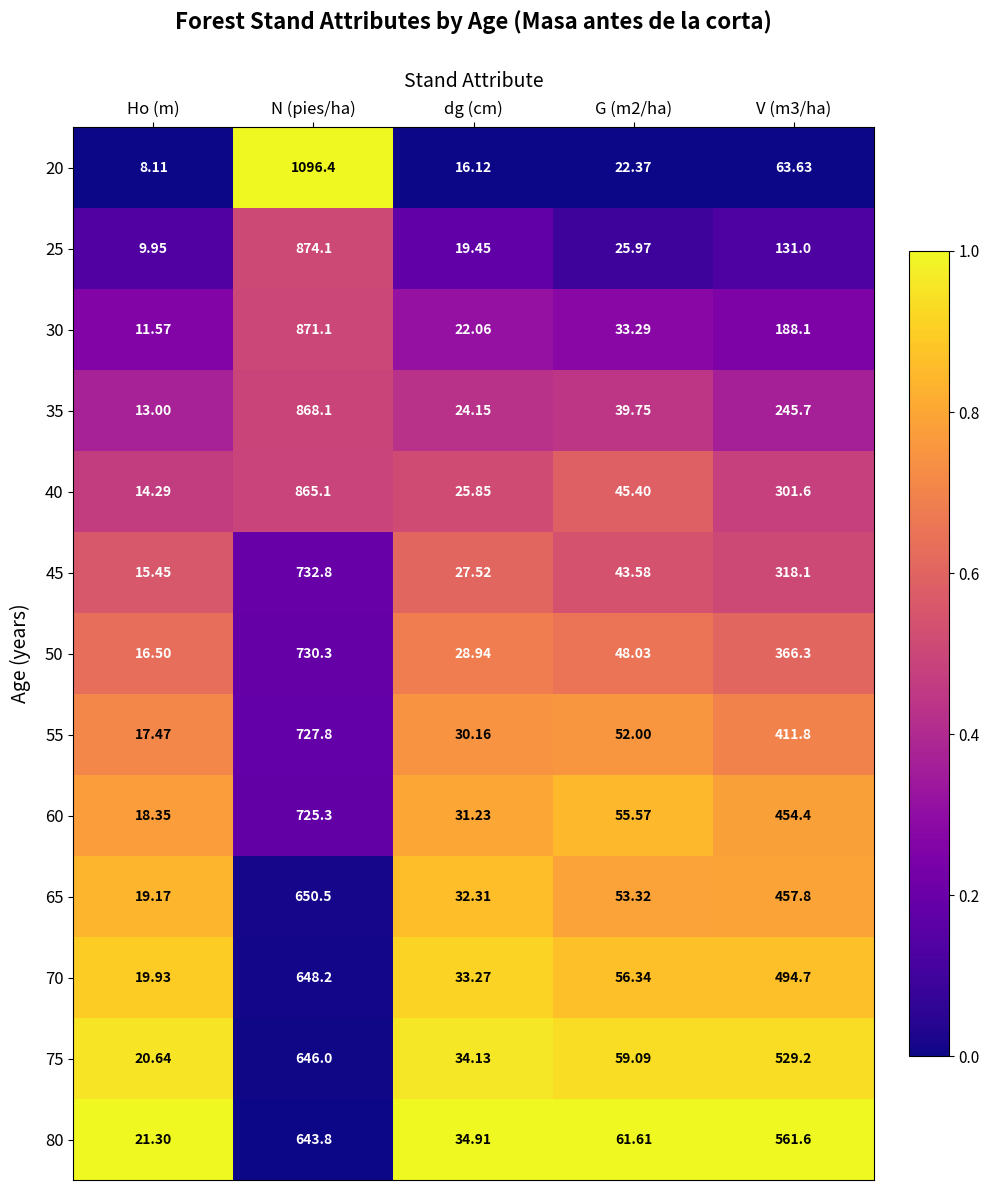

At which category does the chart reach its minimum across all series?

Ho (m)